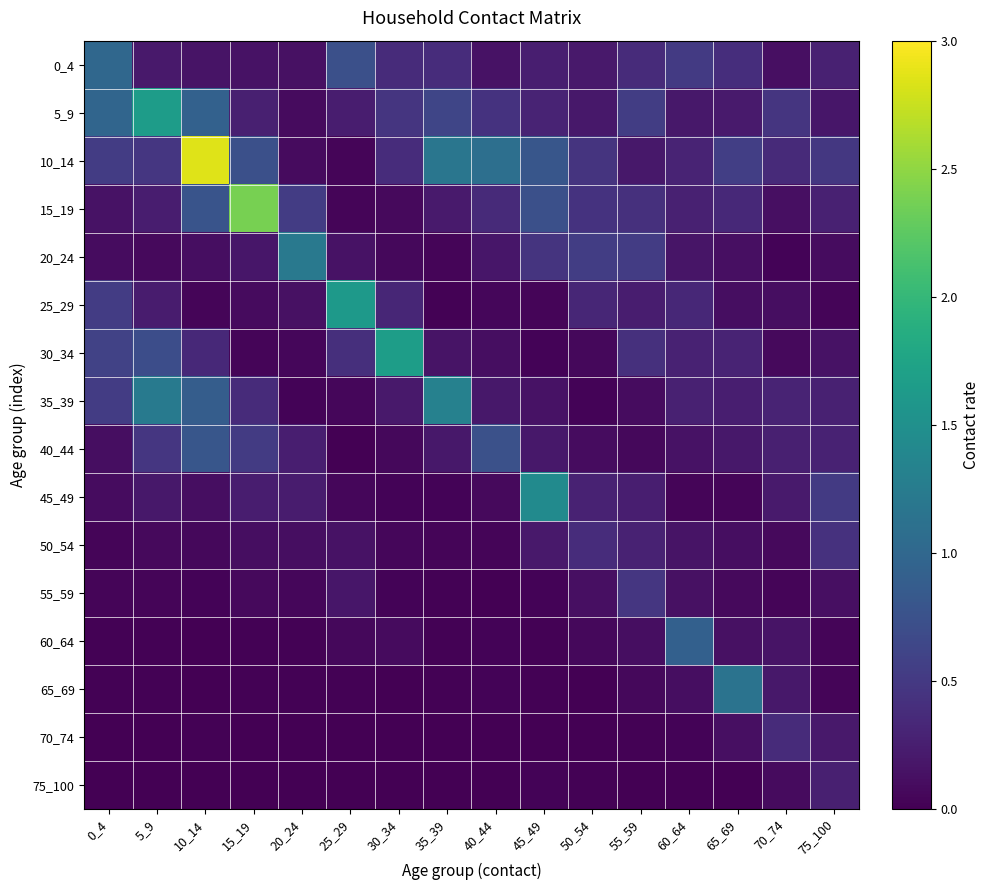

What is the difference between the highest and lowest values at 50_54?

0.5